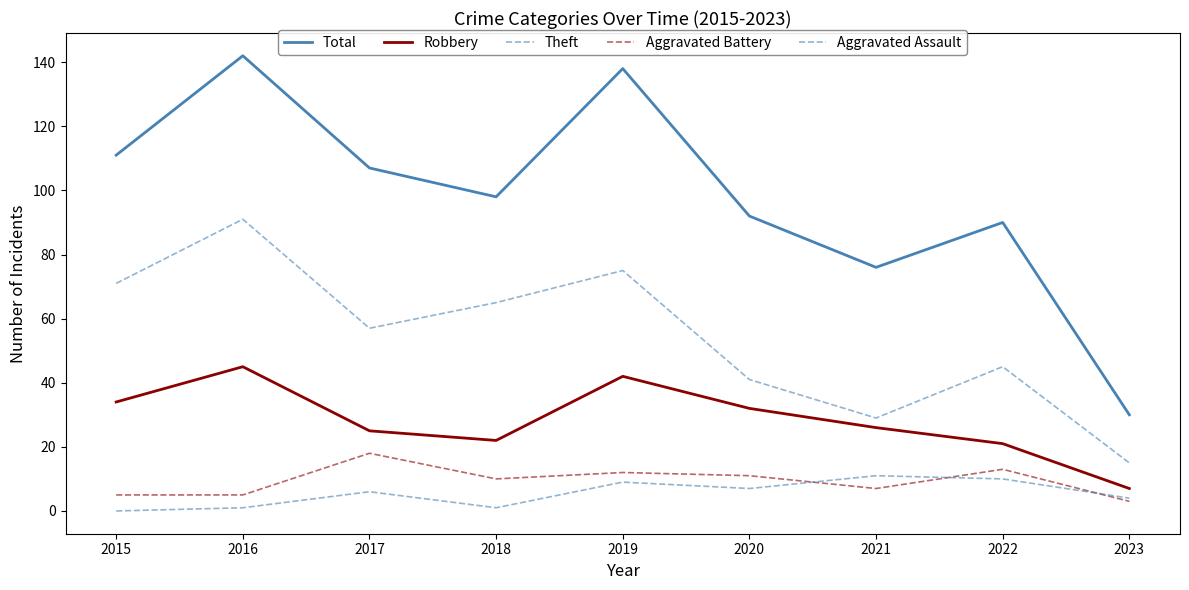

At which category does Aggravated Battery reach its first local peak?

2017